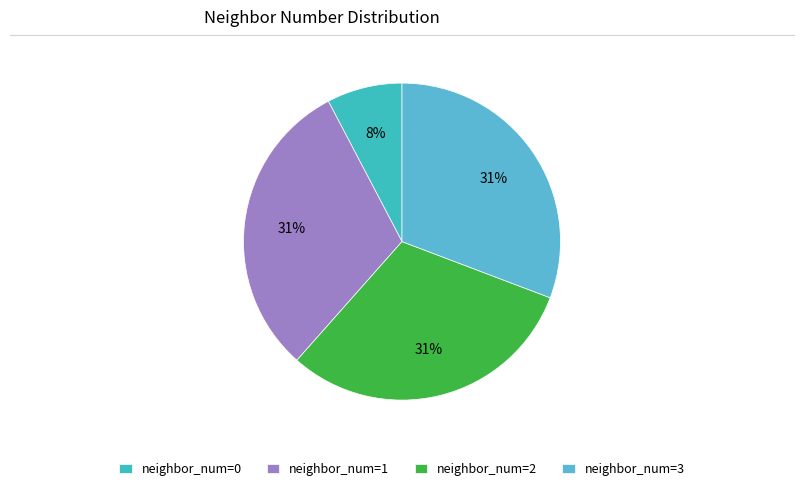

To the nearest percent, what is the average slice percentage?

25%